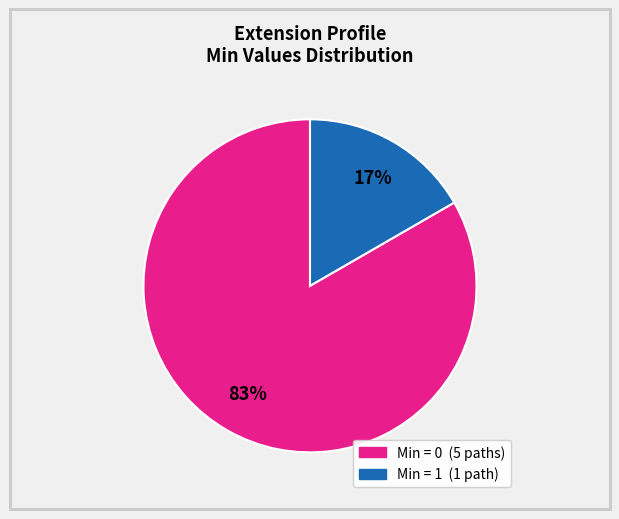

Does any single category account for the majority?

Yes